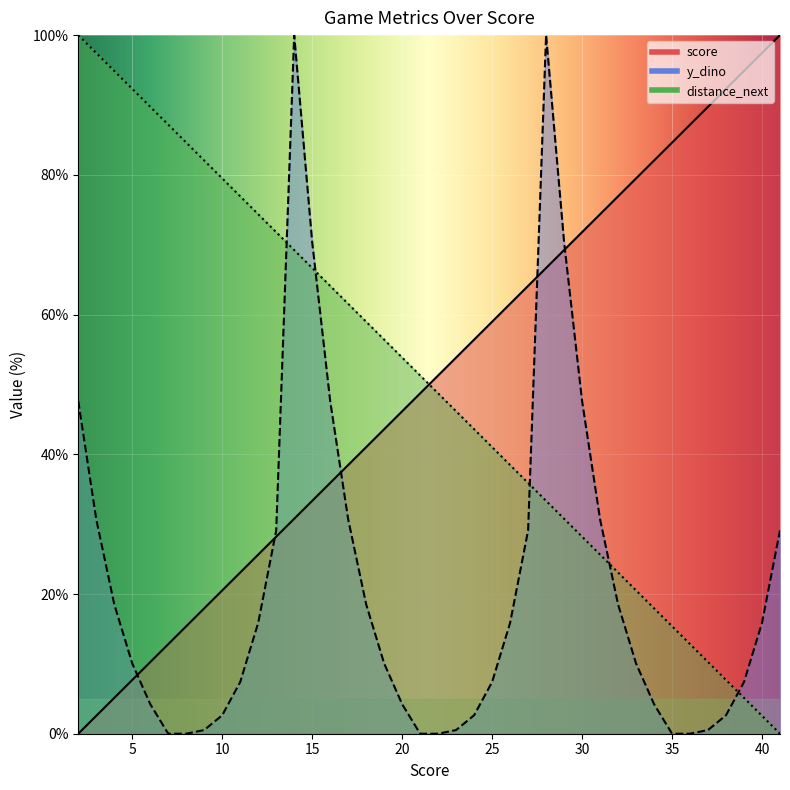

What is the difference between the second highest and second lowest values in the score series?

94.9